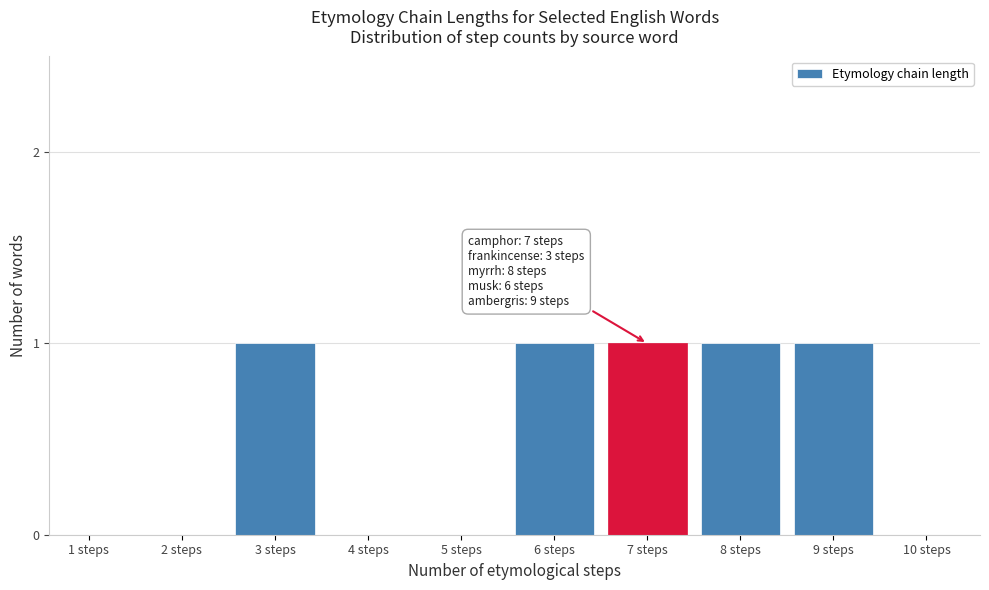

Reading left to right, transcribe all the data shown in this chart.

1 steps=0	2 steps=0	3 steps=1	4 steps=0	5 steps=0	6 steps=1	7 steps=1	8 steps=1	9 steps=1	10 steps=0